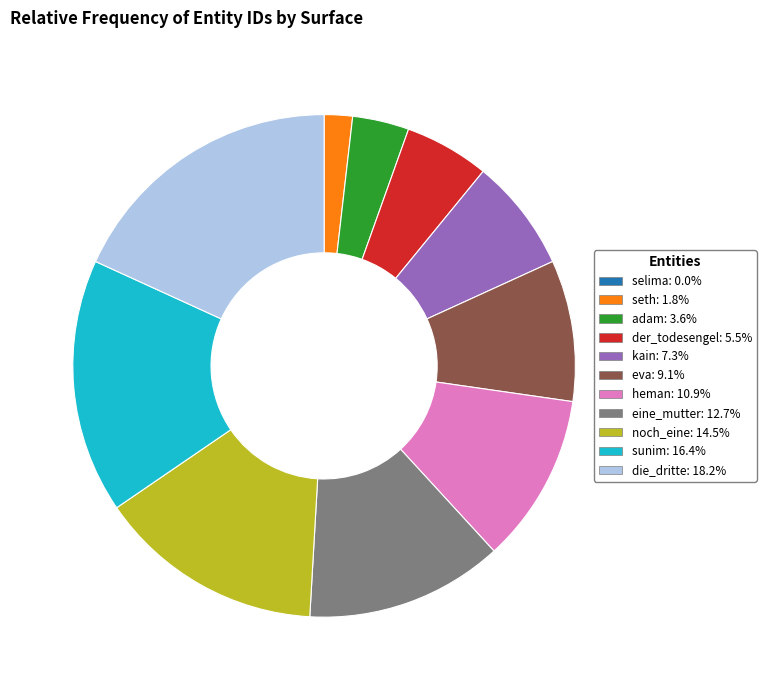

Which has a higher value, adam or eine_mutter?

eine_mutter